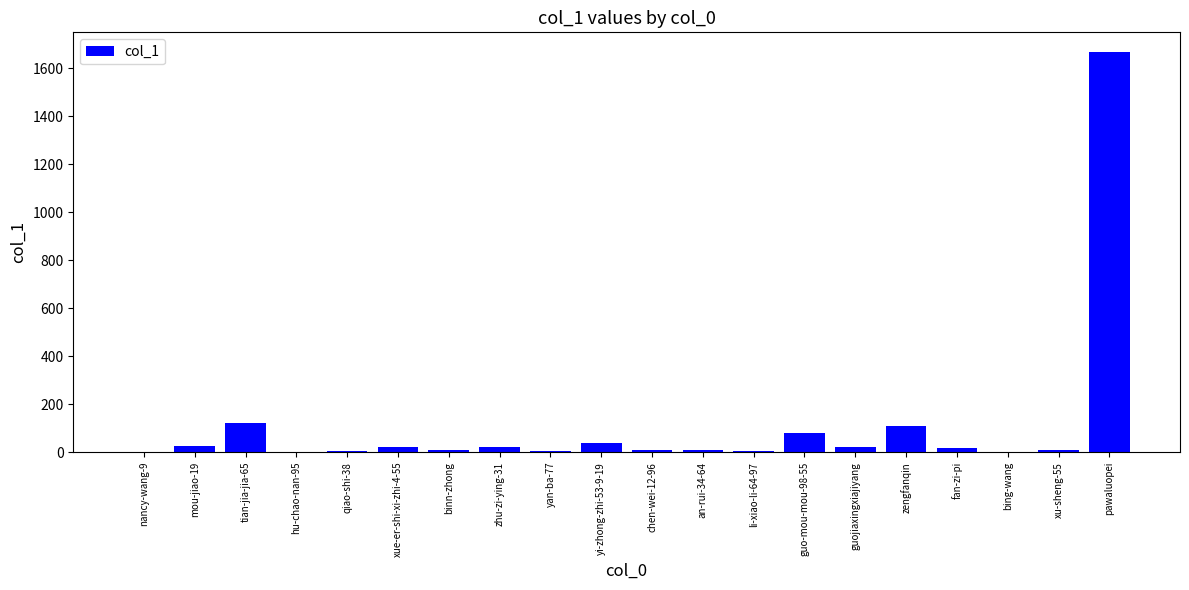

What is the sum of all values?

2168